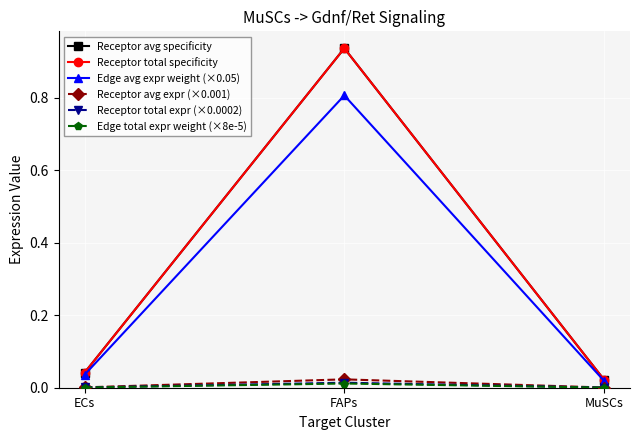

Reading left to right, extract all data points from this chart.

Receptor avg specificity: 0.0	0.9	0.0
Receptor total specificity: 0.0	0.9	0.0
Edge avg expr weight (×0.05): 0.0	0.8	0.0
Receptor avg expr (×0.001): 0.0	0.0	0.0
Receptor total expr (×0.0002): 0.0	0.0	0.0
Edge total expr weight (×8e-5): 0.0	0.0	0.0